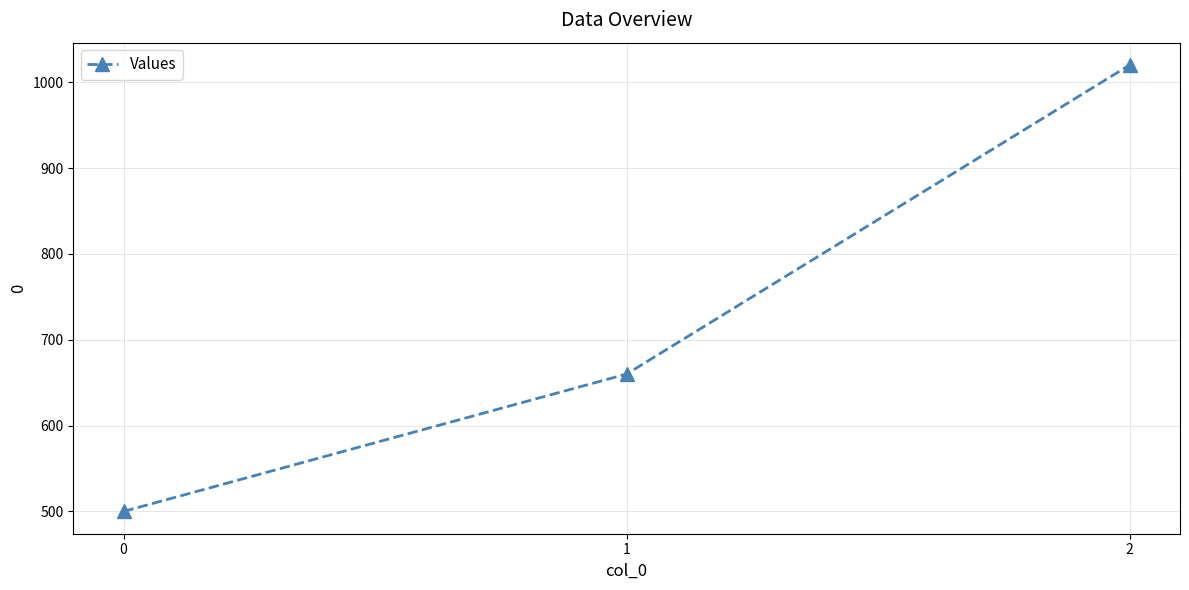

Rank the categories by value from highest to lowest.

2, 1, 0